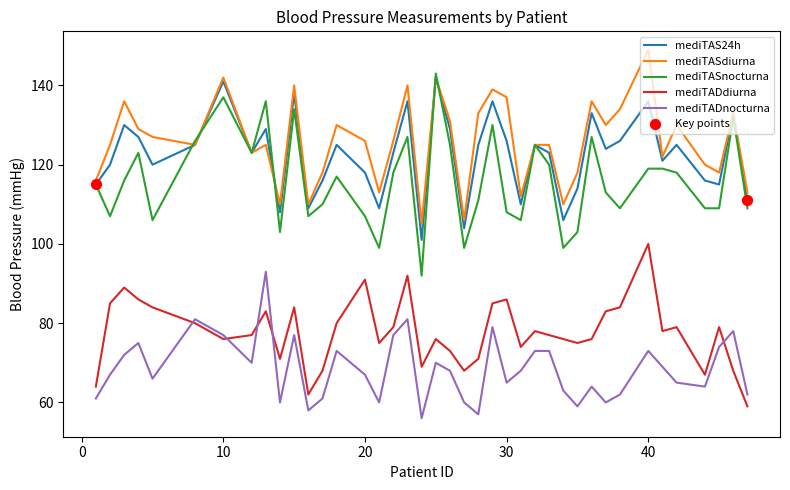

True or false: mediTADdiurna and mediTASnocturna cross at least once.

False